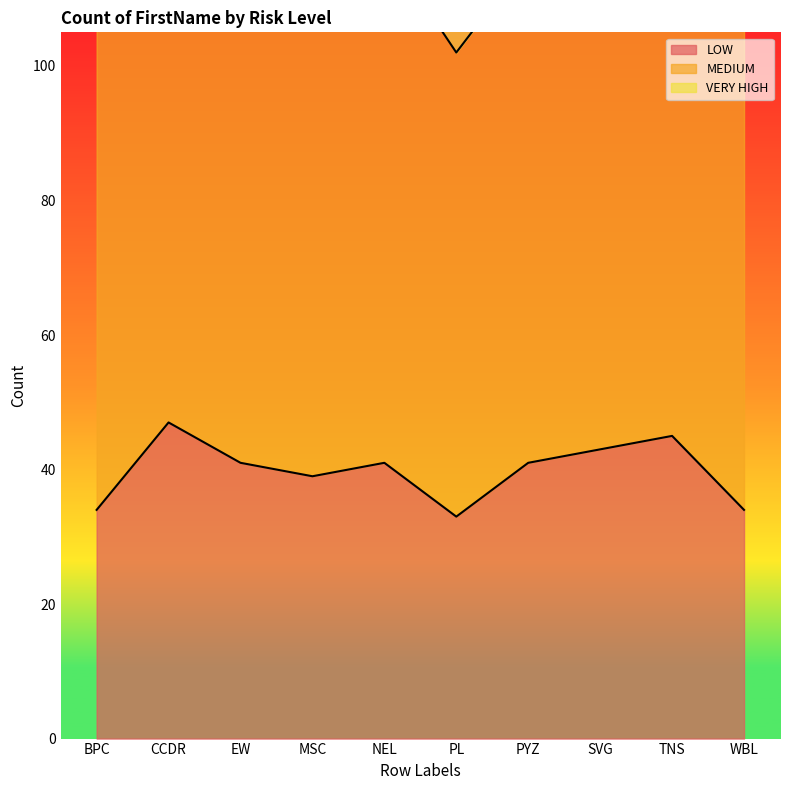

The VERY HIGH series shows 15 at BPC. True or false?

True